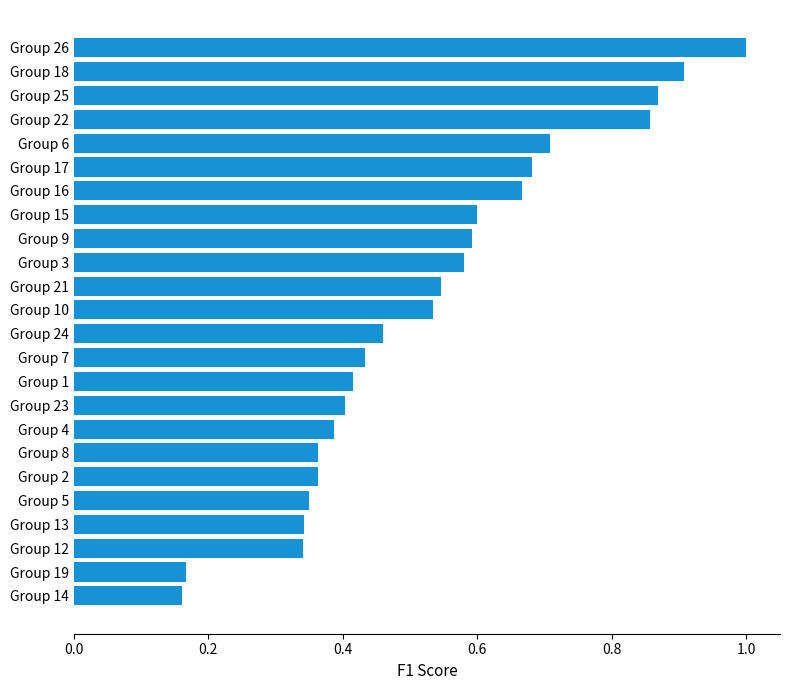

What is the sum of all values?

12.7